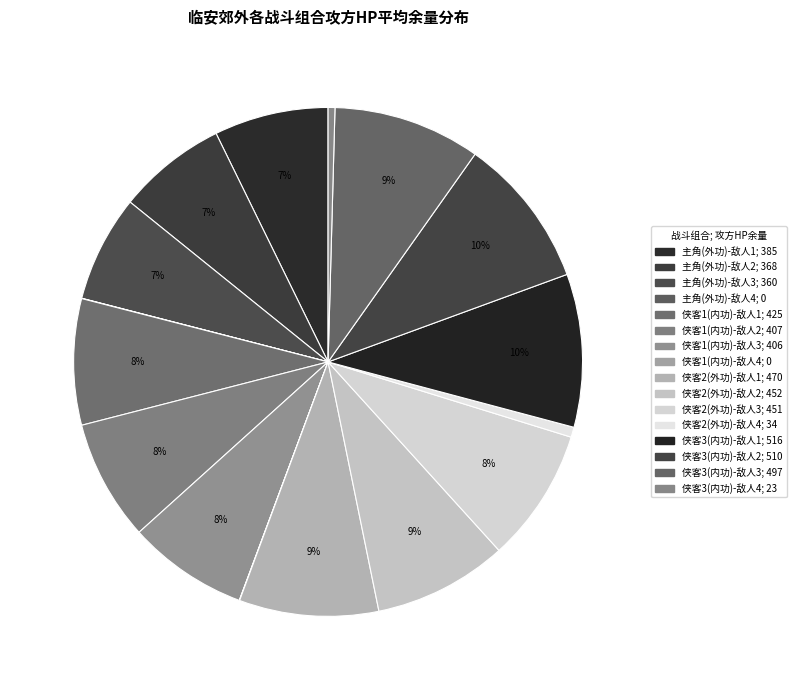

To the nearest percent, what is the average slice percentage?

6%